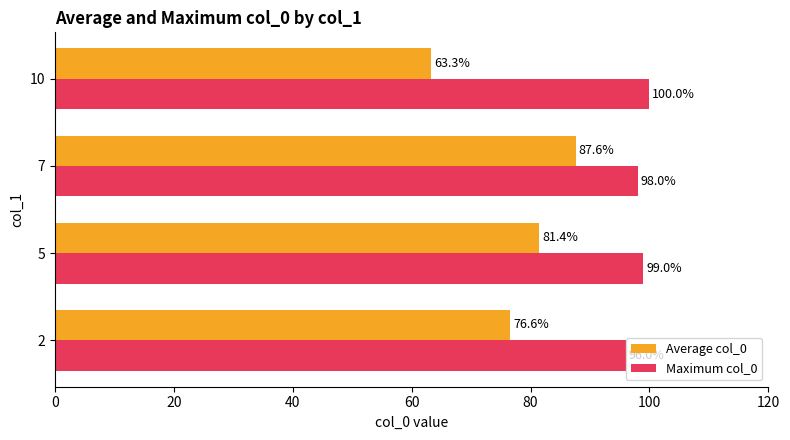

How many Maximum col_0 values are between 98 and 100?

3